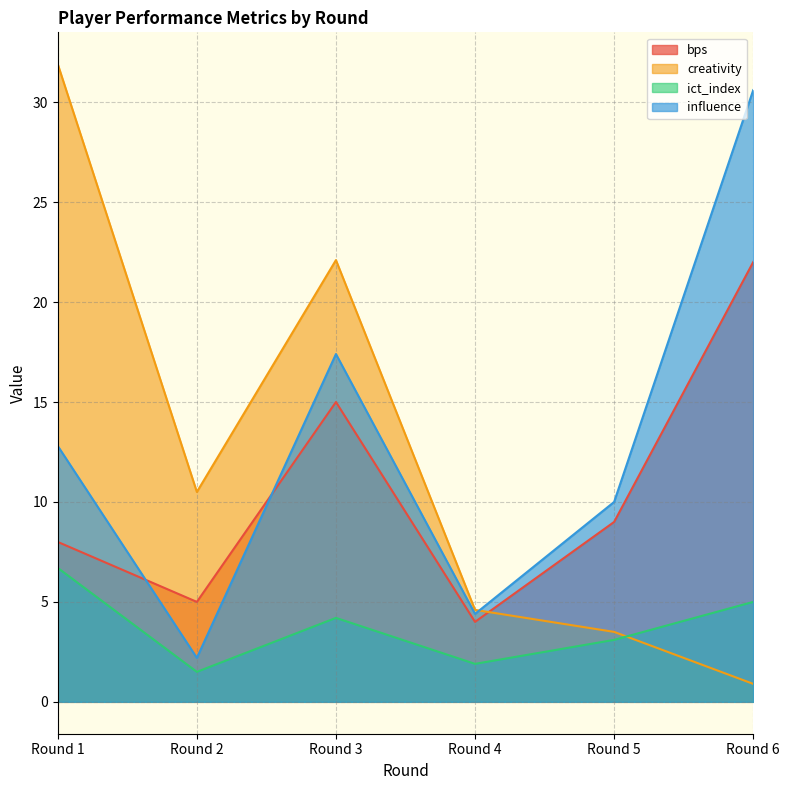

Count the number of data series in this chart.

4